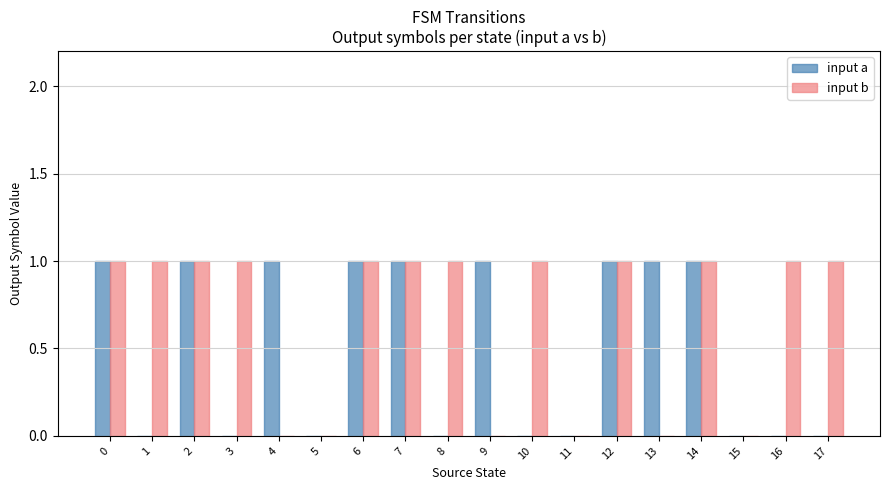

How many groups of bars are there?

18